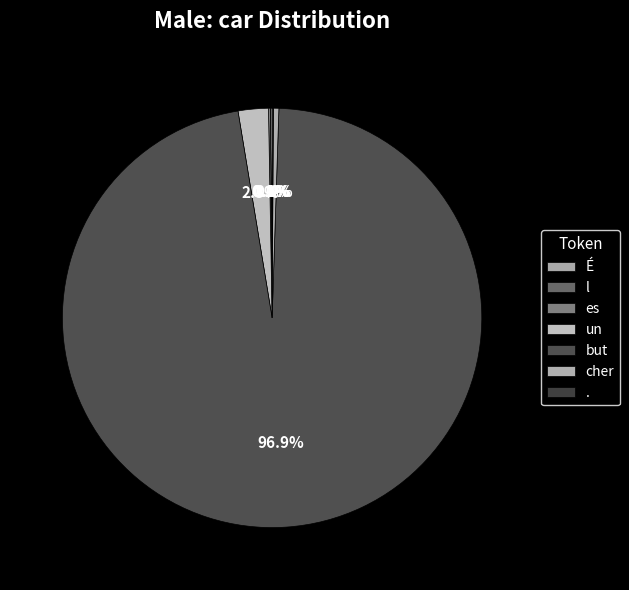

What portion of the pie excludes l?

100.0%